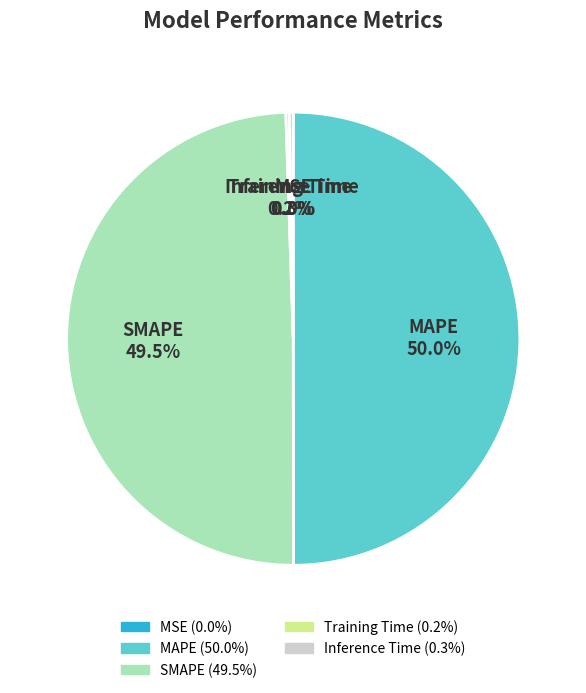

What percentage is NOT represented by MAPE?

50.0%